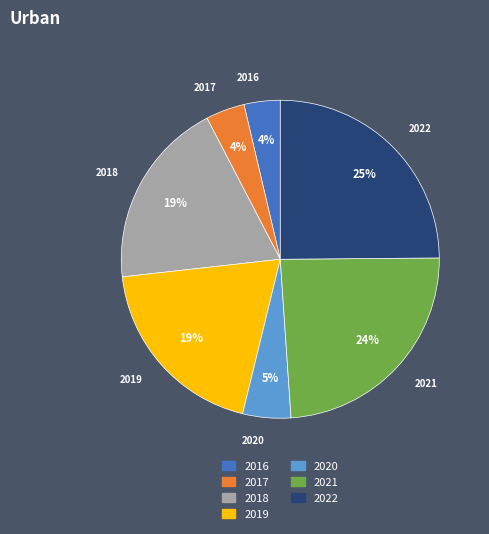

Is it true that 2022 is 25% of the pie?

True